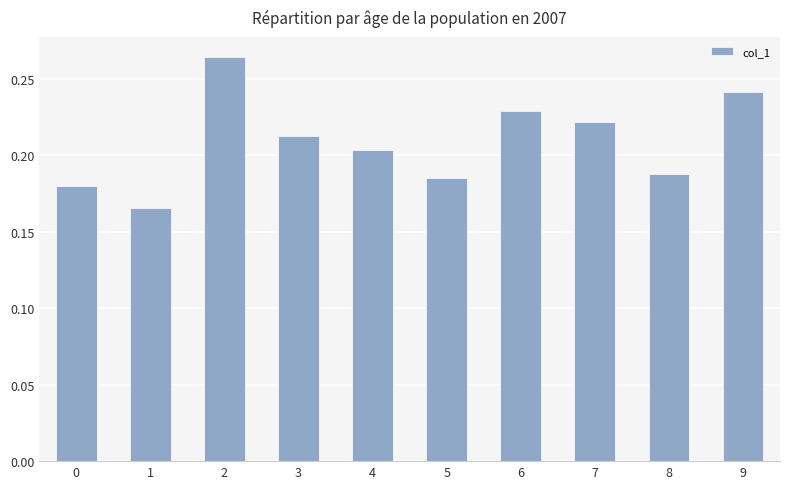

Where is the data nearest to the value 0?

1